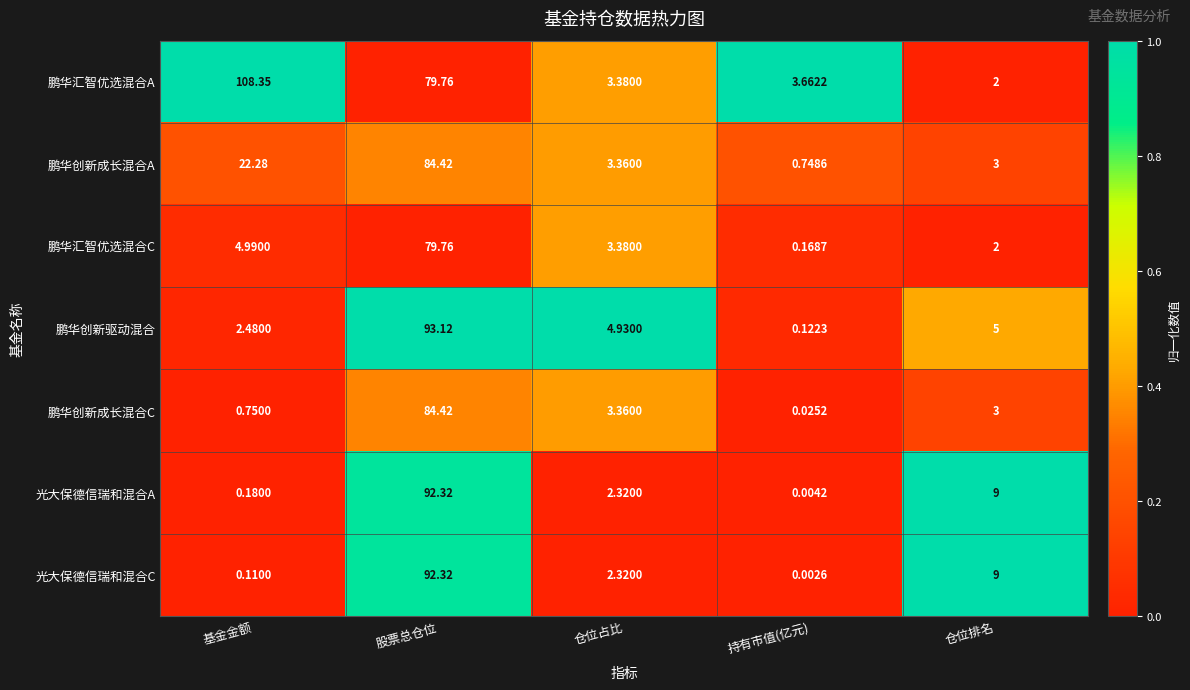

At which label is 鹏华汇智优选混合C closest to 39?

基金金额